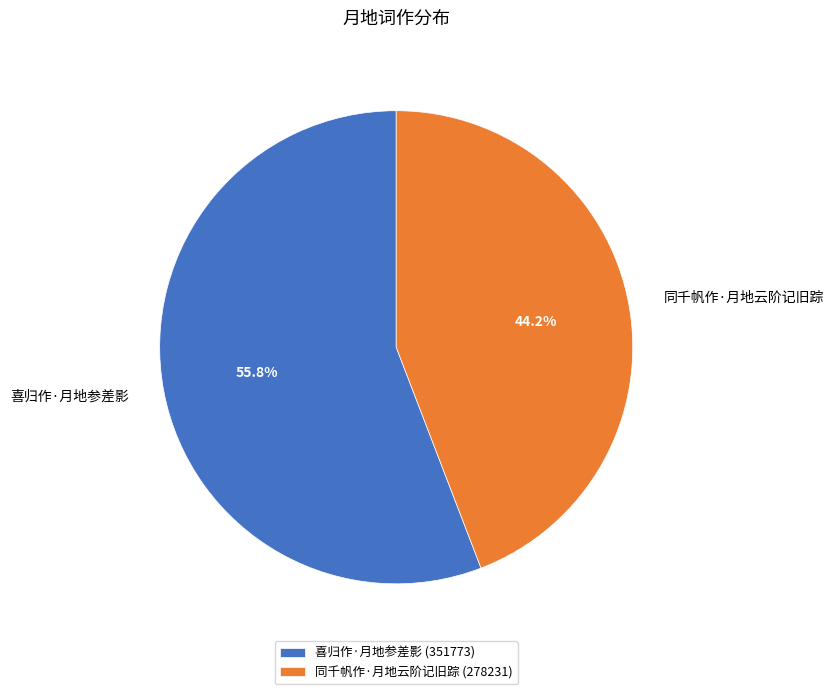

Count the number of slices in the pie.

2